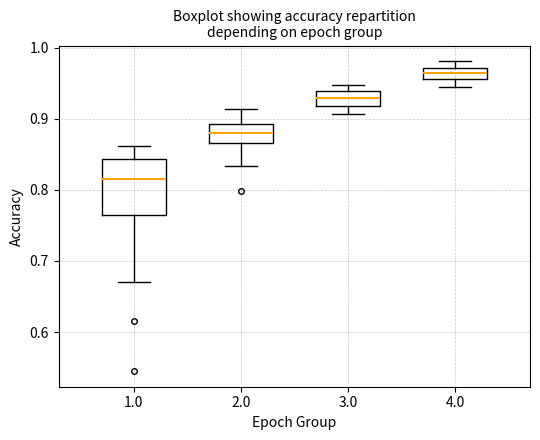

Reading left to right, transcribe this box plot: for each box, give where its median line is, the range the box spans, and where its two whiskers end, as read against the y-axis. The values are not printed on the chart, so give them approximately, as read against the axis.

1.0: median 0.81, box 0.77 to 0.84, whiskers 0.67 to 0.86
2.0: median 0.88, box 0.87 to 0.89, whiskers 0.83 to 0.91
3.0: median 0.93, box 0.92 to 0.94, whiskers 0.91 to 0.95
4.0: median 0.96 (inside the box), box 0.96 to 0.97, whiskers 0.94 to 0.98